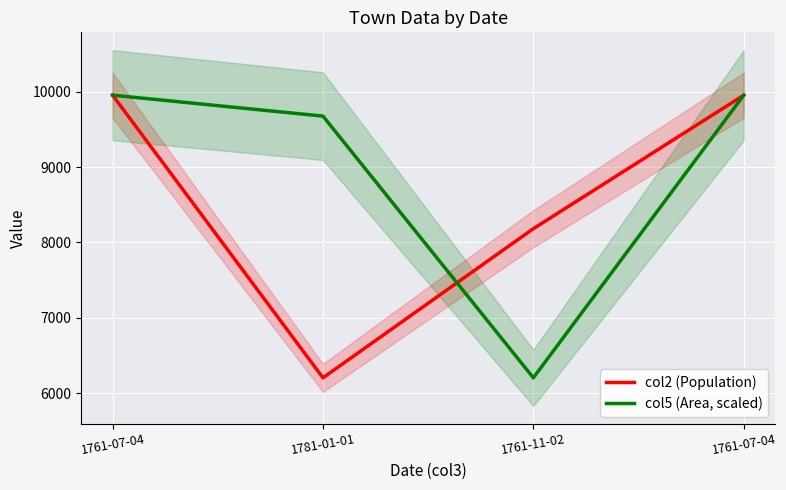

What is the lowest value of the col5 (Area, scaled) series?

6207.0